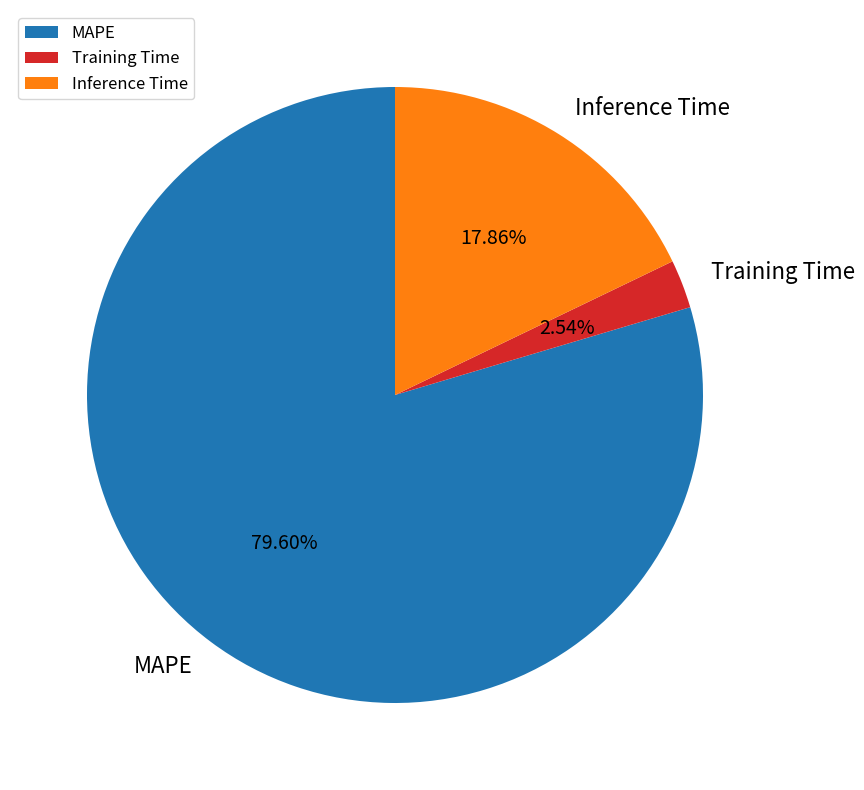

Which category has the smallest portion of the pie?

Training Time